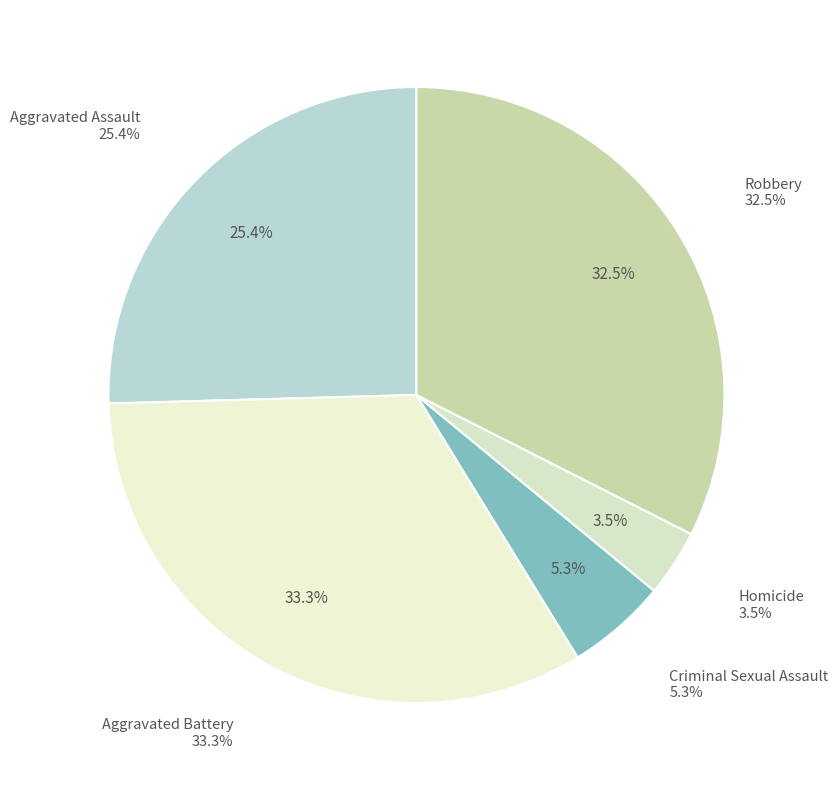

Is there a majority slice in this chart?

No